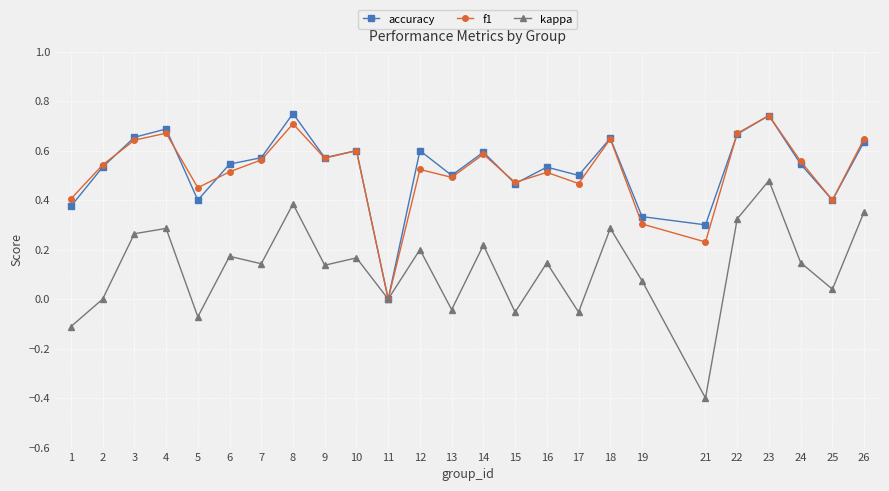

Which category has the highest value in the kappa series?

23